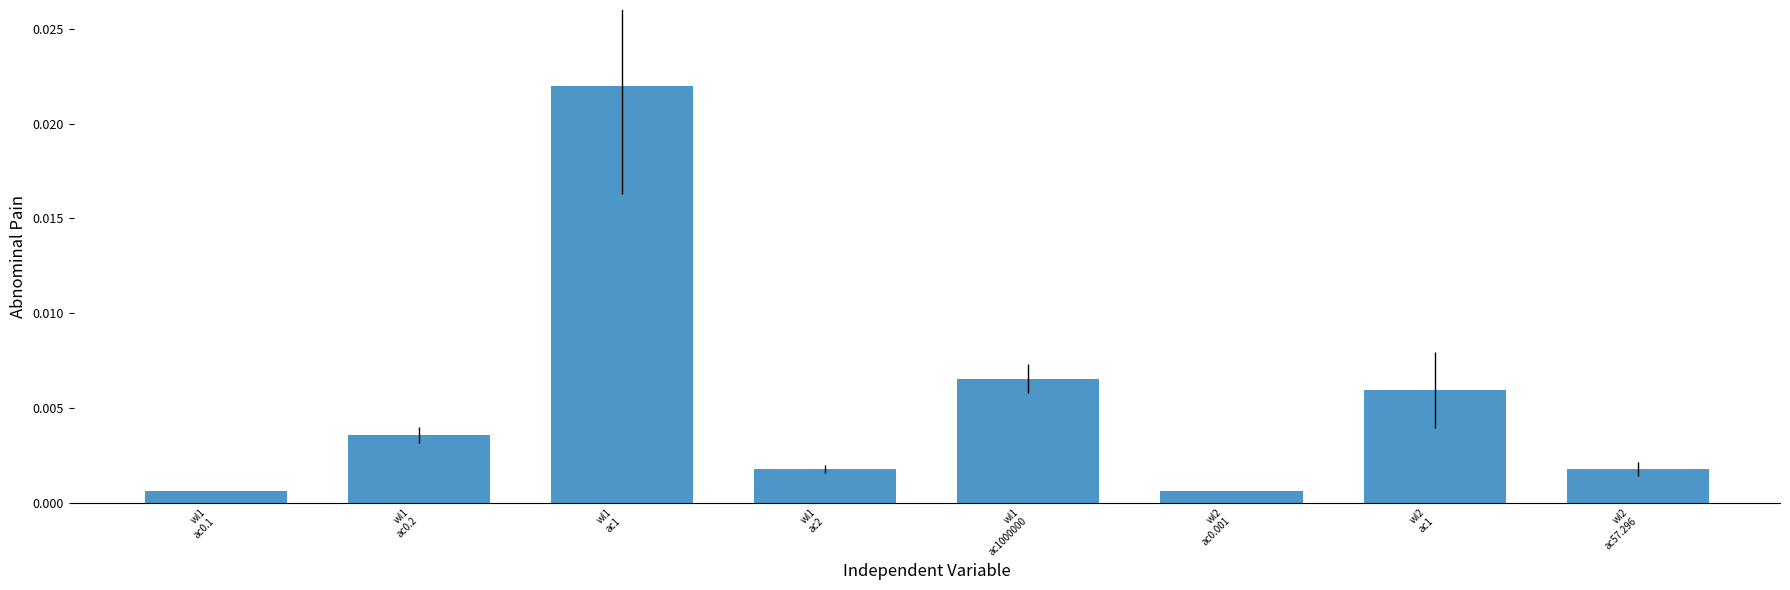

How many series are shown in this chart?

1